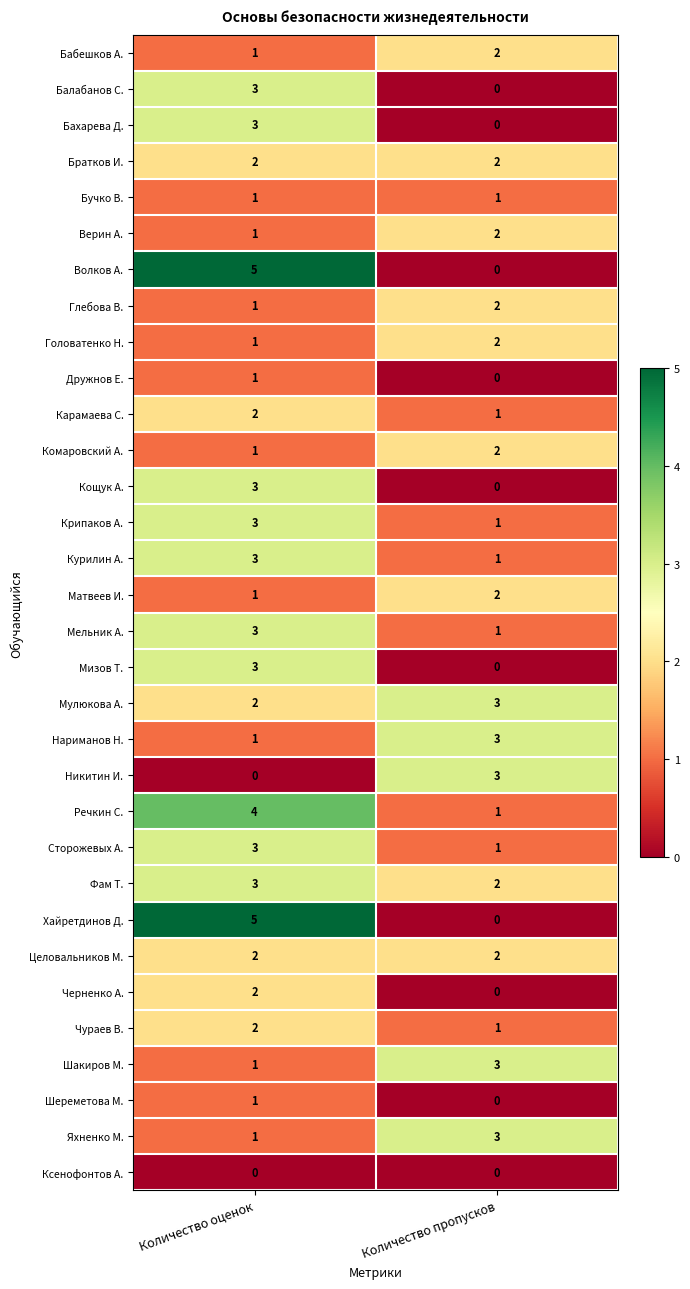

List the labels in order of Глебова В. value, largest first.

Количество пропусков, Количество оценок